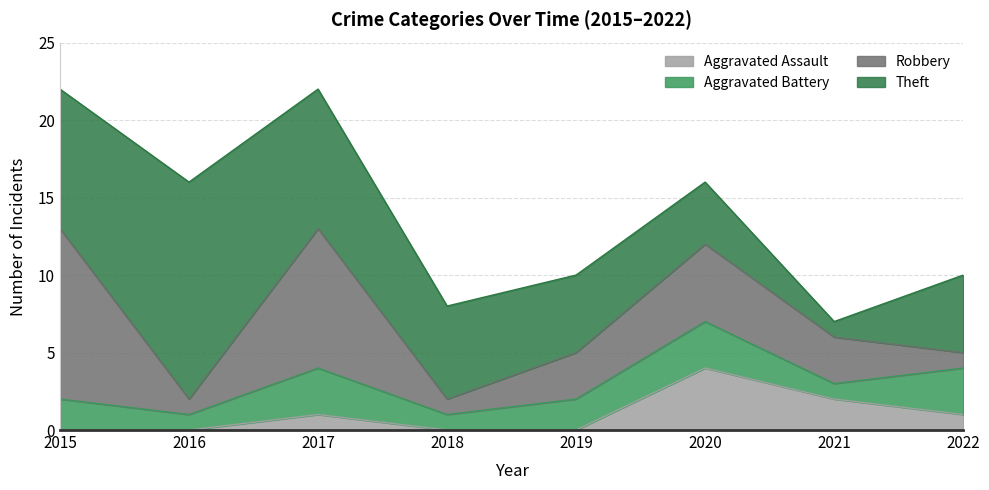

What is the difference between the highest and lowest values at 2020?

2